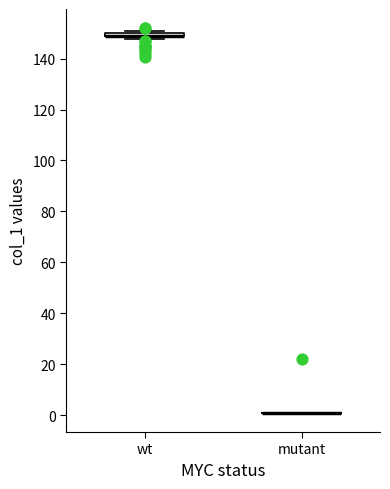

Where is the lower edge of the box for wt on the y-axis? The values are not printed on the chart, so give them approximately, as read against the axis.

148